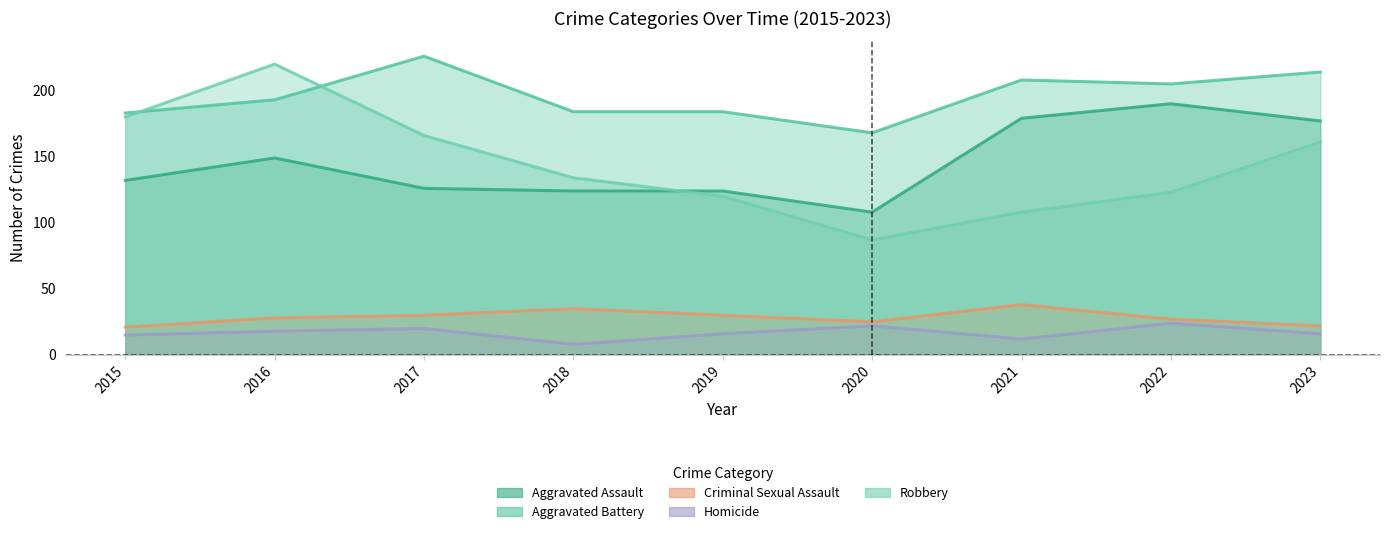

In Criminal Sexual Assault, how many points are higher than both neighbors (excluding endpoints)?

2